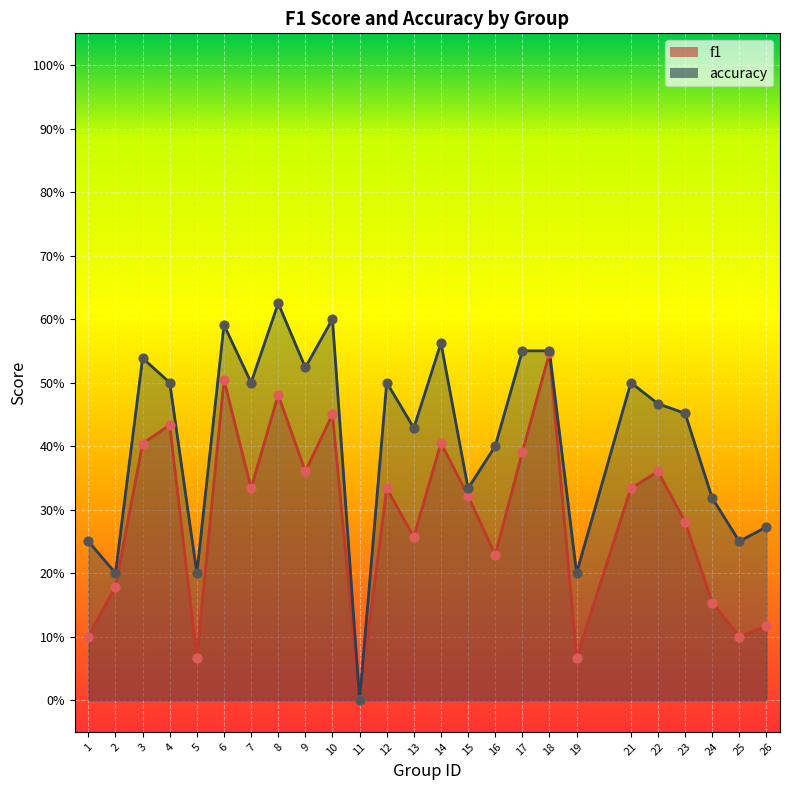

What is the total value across all series at 14?

1.0